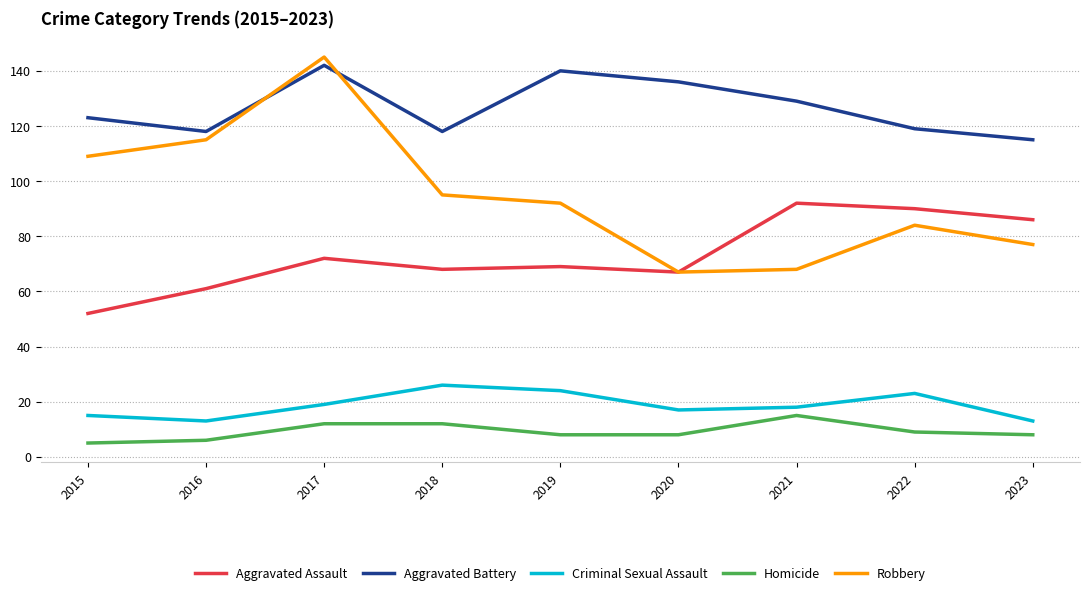

What is the approximate value of Homicide at 2023?

8